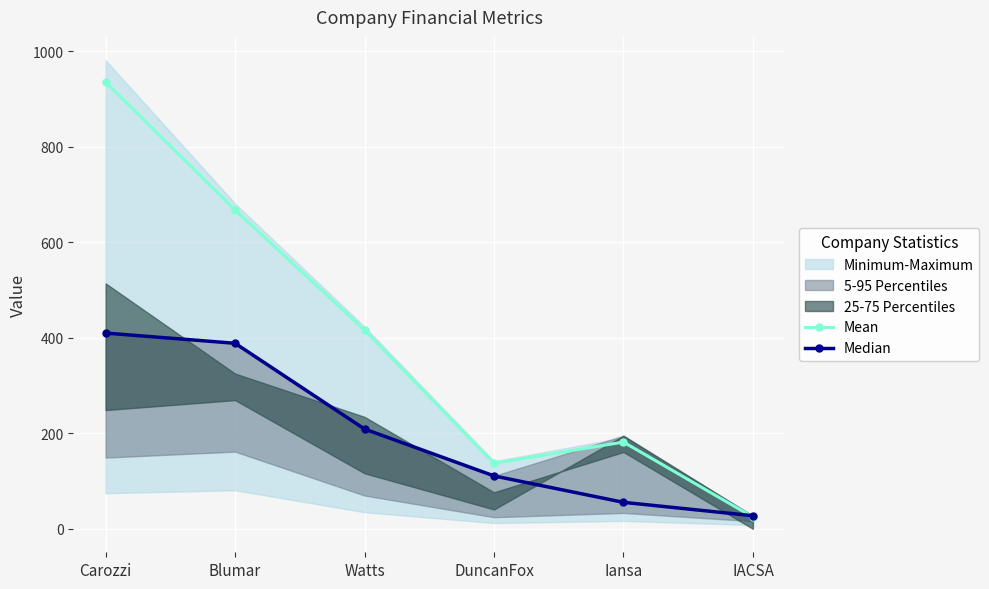

Where is the first local maximum for Mean?

Iansa